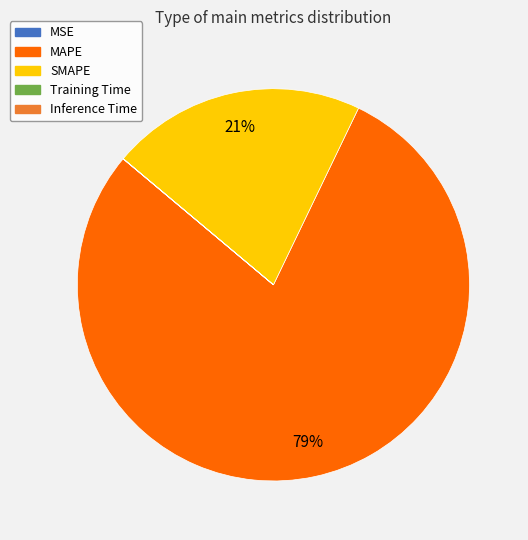

True or false: SMAPE accounts for 21% of the total.

True